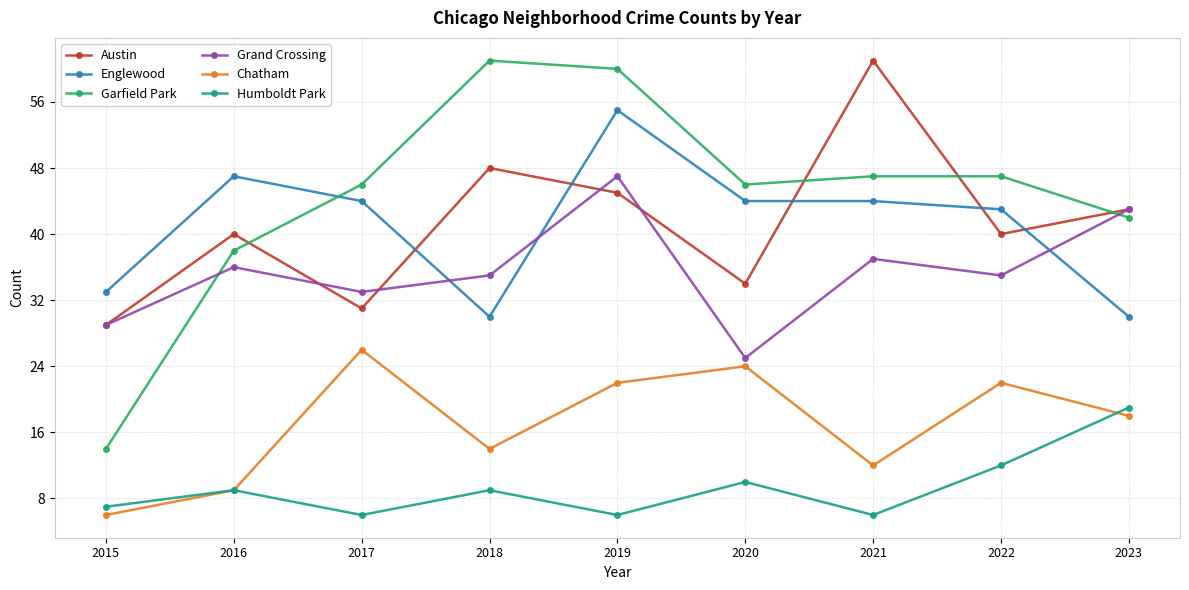

The value of Humboldt Park at 2023 is 19. True or false?

True